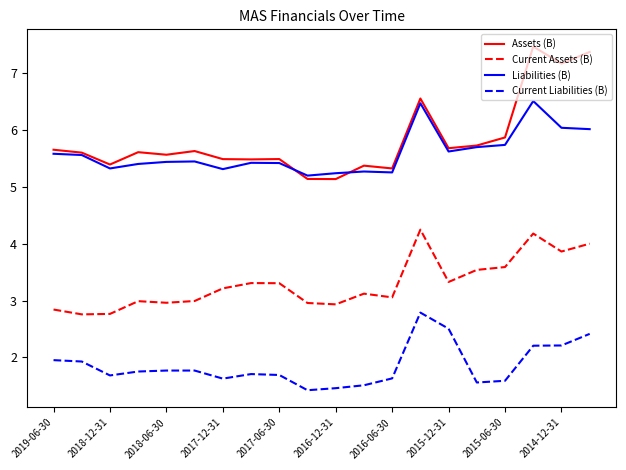

True or false: Liabilities (B) has more than 0 points higher than both neighbors.

True